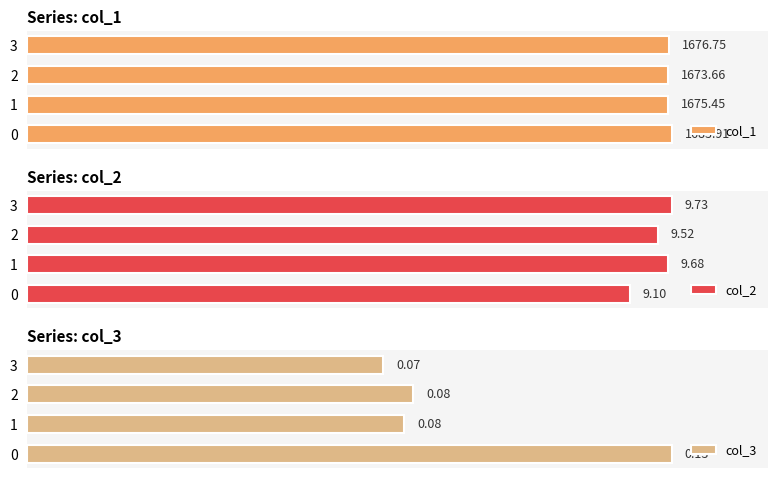

What is the greatest value displayed?

1683.9